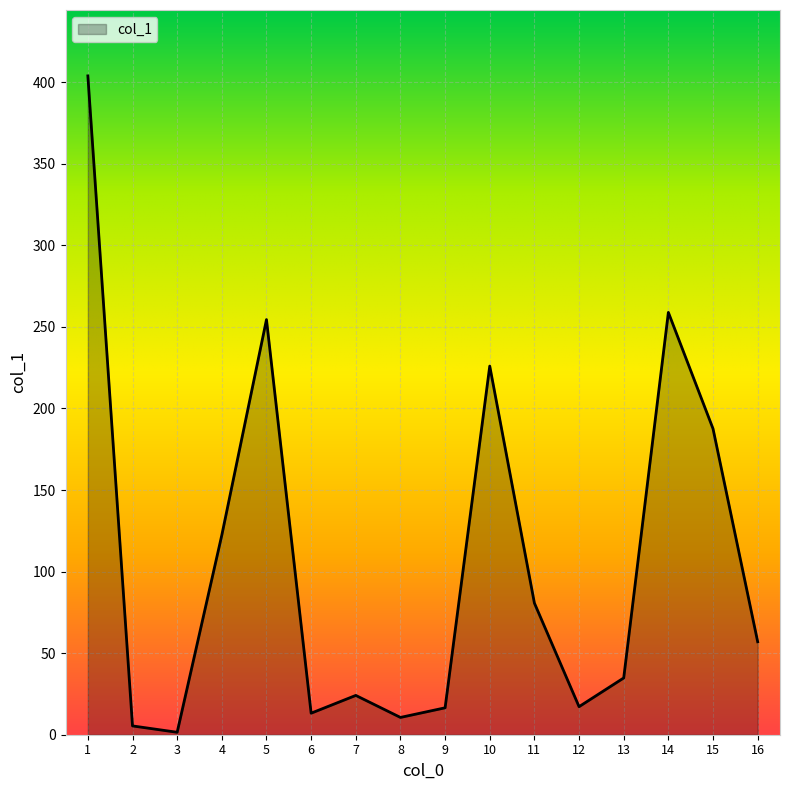

What is the ratio of the value at 5 to the value at 9?

15.4